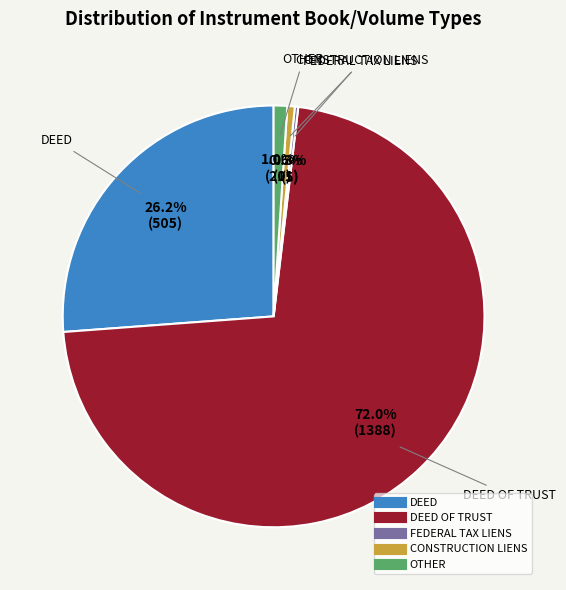

Is there a majority slice in this chart?

Yes